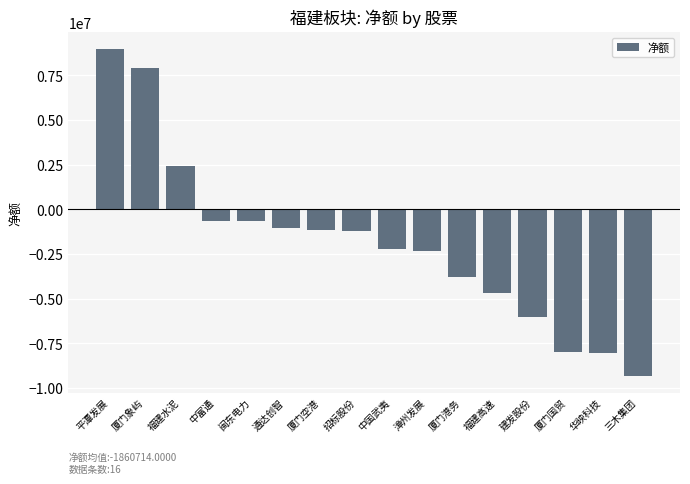

Which has a higher value, 闽东电力 or 中国武夷?

闽东电力